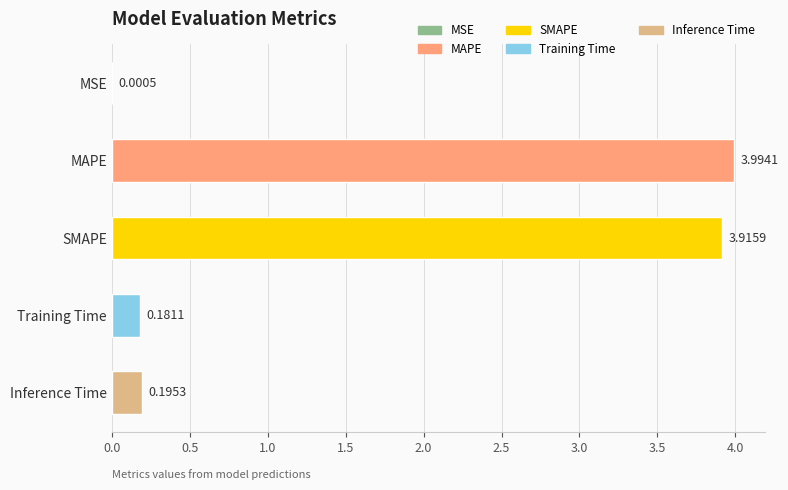

What is the sum of all values?

8.3